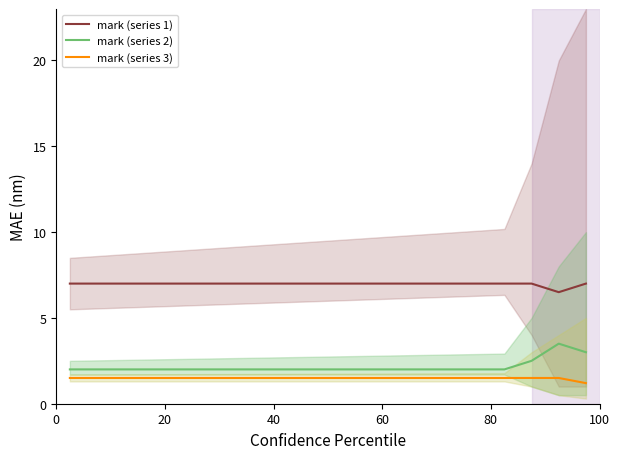

True or false: mark (series 3) and mark (series 2) cross at least once.

False